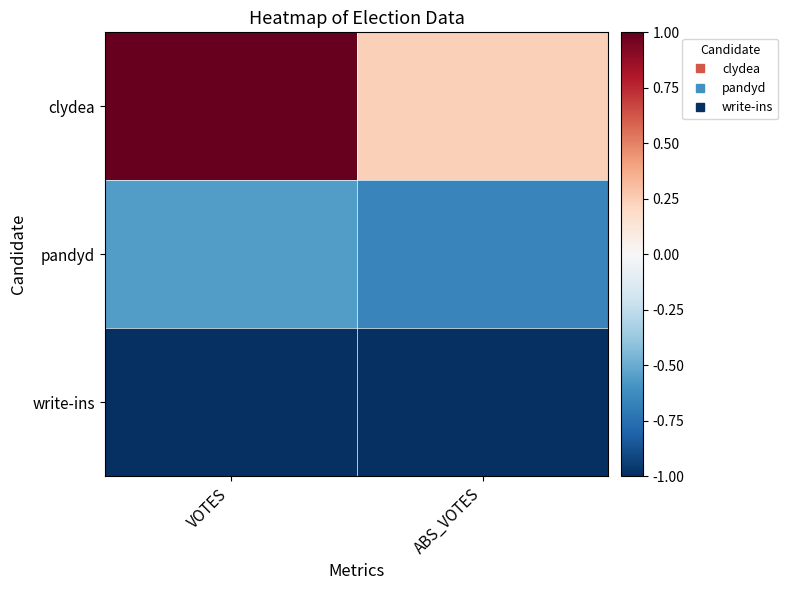

Reading left to right, list all the values displayed in this chart.

clydea: VOTES=1.0	ABS_VOTES=0.2
pandyd: VOTES=-0.6	ABS_VOTES=-0.7
write-ins: VOTES=-1.0	ABS_VOTES=-1.0